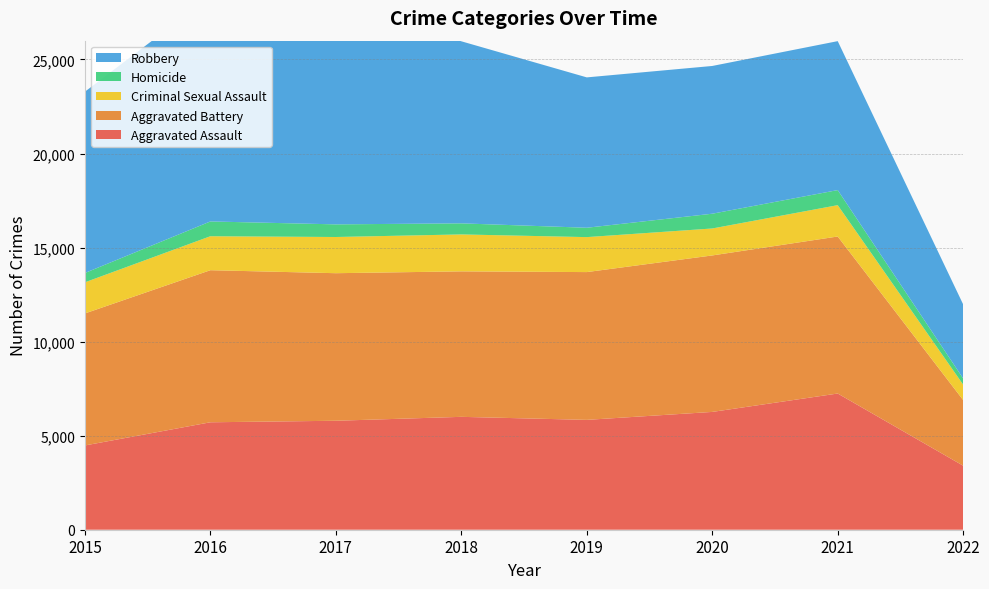

Reading right to left, transcribe all the data shown in this chart.

Aggravated Assault: 2022=3403	2021=7241	2020=6263	2019=5840	2018=6001	2017=5793	2016=5712	2015=4480
Aggravated Battery: 2022=3488	2021=8348	2020=8319	2019=7857	2018=7735	2017=7845	2016=8085	2015=7018
Criminal Sexual Assault: 2022=821	2021=1666	2020=1433	2019=1859	2018=1963	2017=1924	2016=1806	2015=1655
Homicide: 2022=326	2021=801	2020=785	2019=498	2018=589	2017=672	2016=786	2015=496
Robbery: 2022=3939	2021=7919	2020=7855	2019=7994	2018=9679	2017=11880	2016=11960	2015=9638